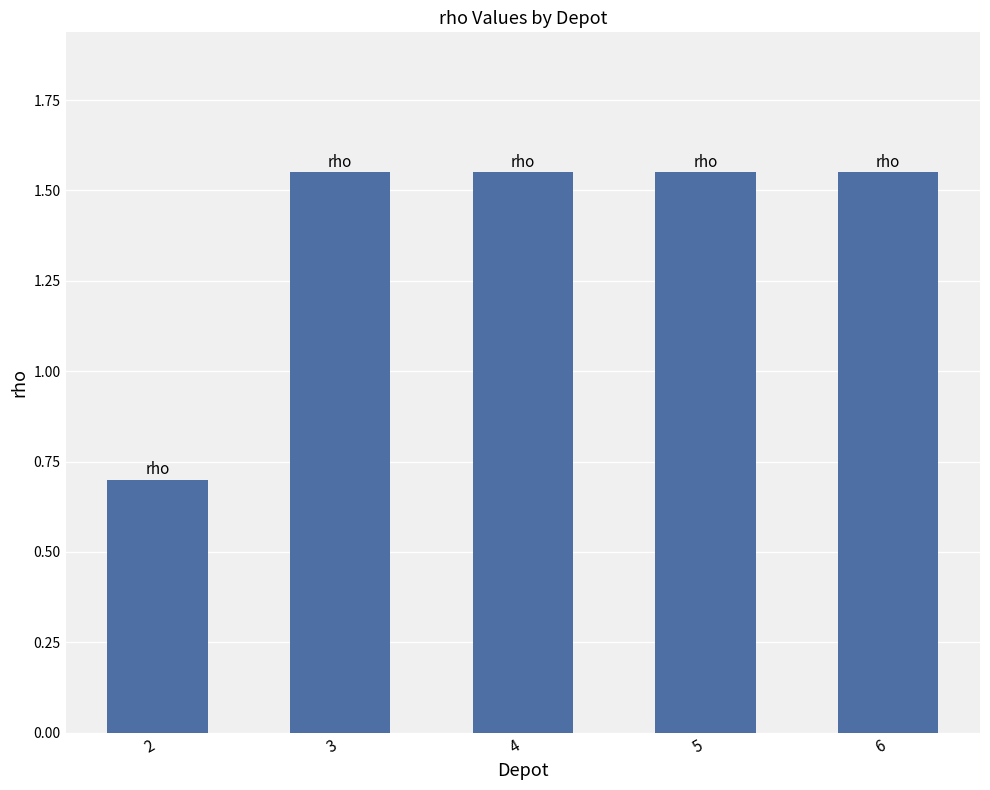

What is the average value?

1.4